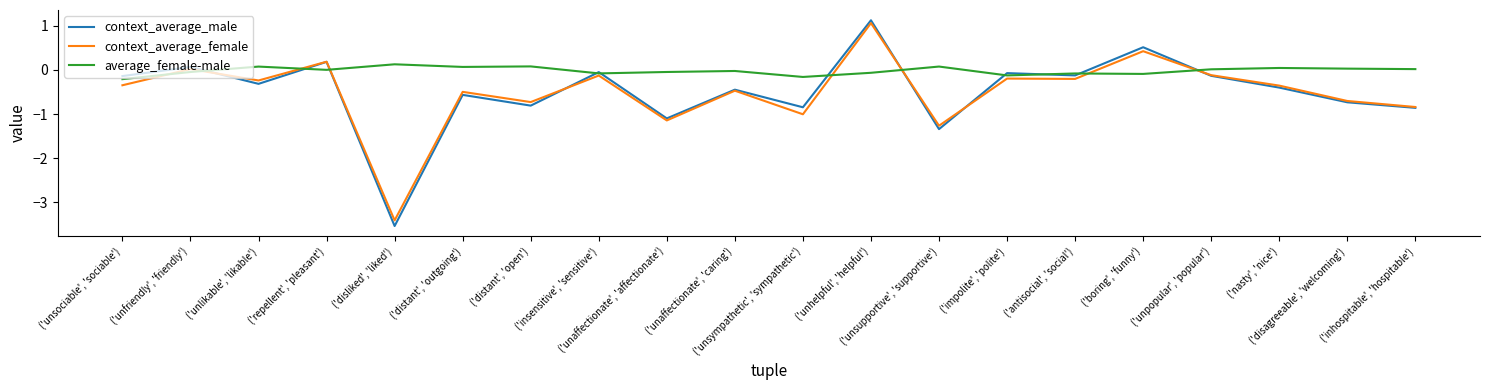

Which series has the largest range (max minus min)?

context_average_male